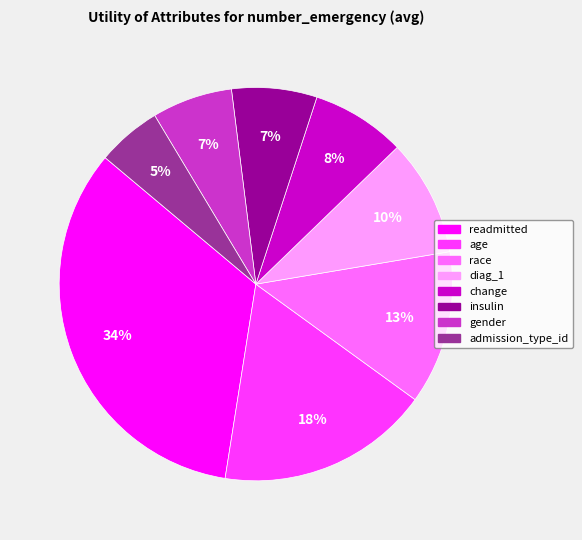

Which has a higher value, admission_type_id or insulin?

insulin